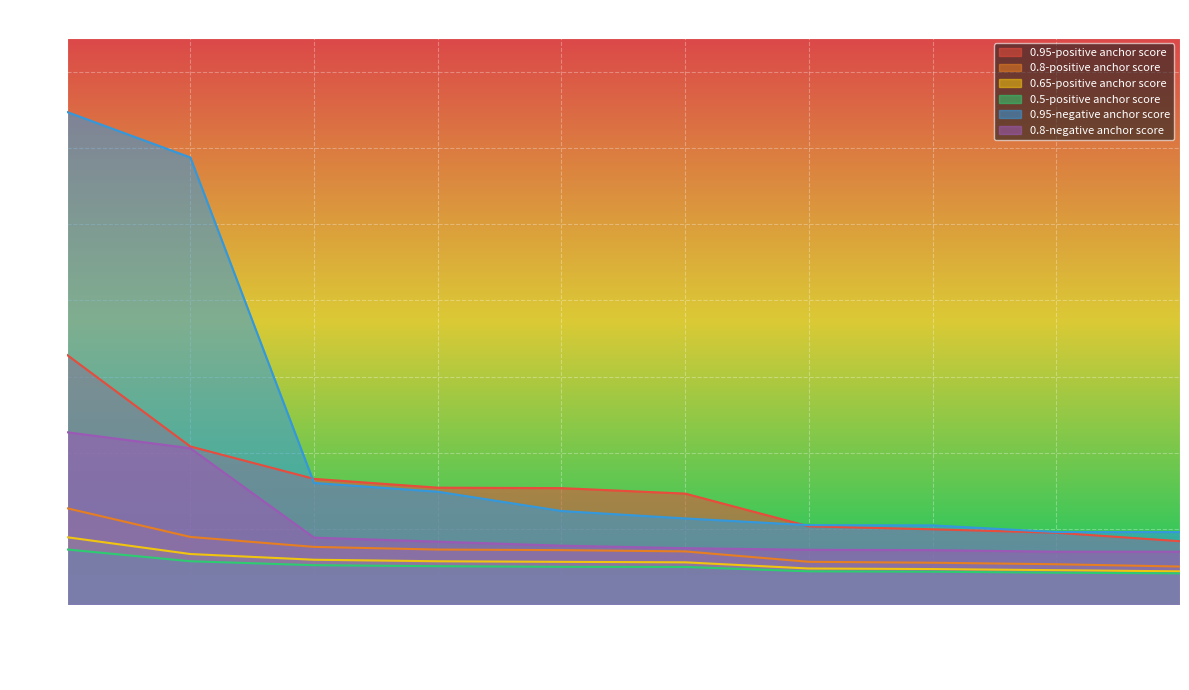

What is the maximum value for 0.95-negative anchor score?

0.1